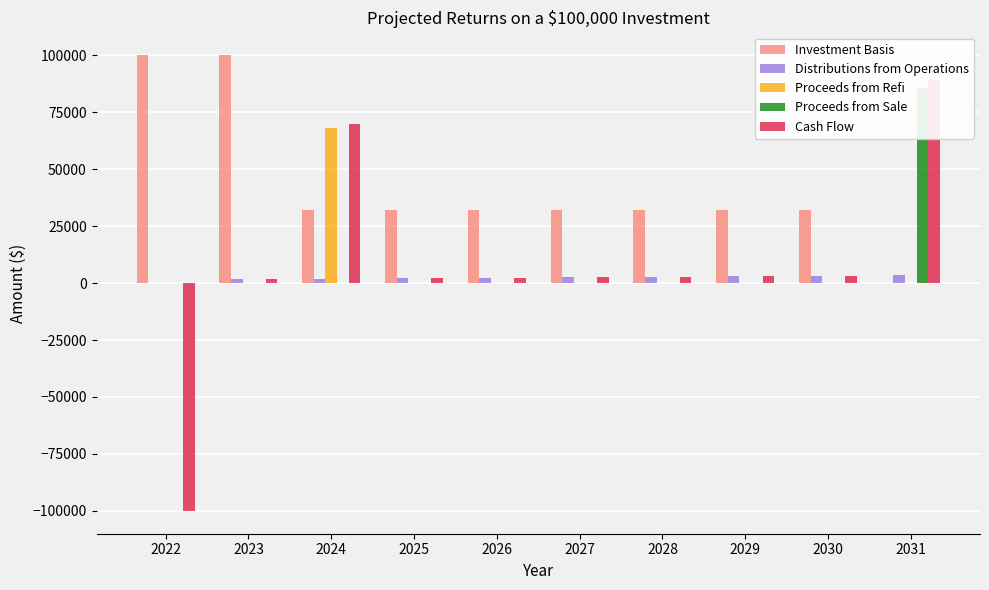

Reading left to right, what are all the values shown in this chart?

Investment Basis: 2022=100000.0	2023=100000.0	2024=32084.5	2025=32084.5	2026=32084.5	2027=32084.5	2028=32084.5	2029=32084.5	2030=32084.5	2031=0.0
Distributions from Operations: 2022=0.0	2023=1940.5	2024=1951.2	2025=2068.7	2026=2412.8	2027=2538.2	2028=2667.7	2029=3044.9	2030=3183.1	2031=3325.9
Proceeds from Refi: 2022=0.0	2023=0.0	2024=67915.5	2025=0.0	2026=0.0	2027=0.0	2028=0.0	2029=0.0	2030=0.0	2031=0.0
Proceeds from Sale: 2022=0.0	2023=0.0	2024=0.0	2025=0.0	2026=0.0	2027=0.0	2028=0.0	2029=0.0	2030=0.0	2031=85721.2
Cash Flow: 2022=-100000.0	2023=1940.5	2024=69866.8	2025=2068.7	2026=2412.8	2027=2538.2	2028=2667.7	2029=3044.9	2030=3183.1	2031=89047.1